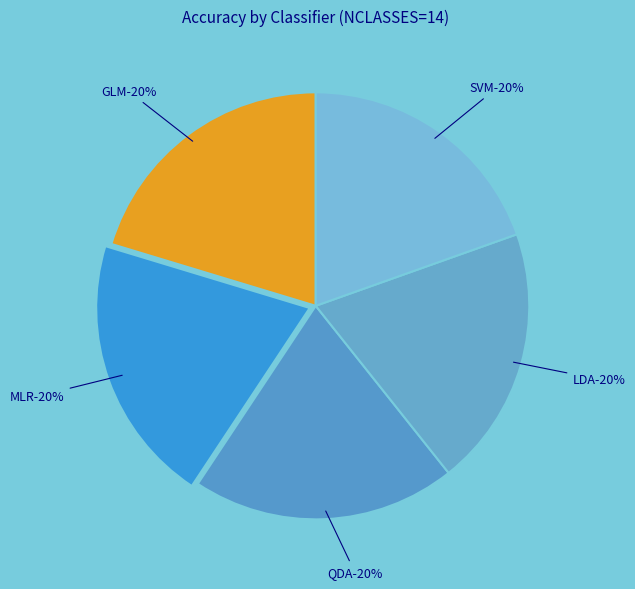

Is there a majority slice in this chart?

No